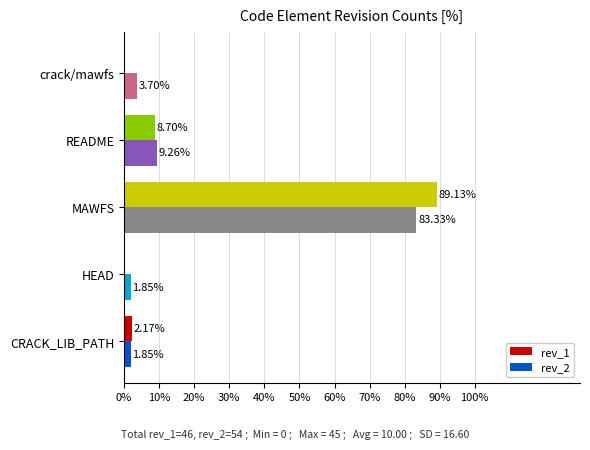

Which category has the highest value across all series?

MAWFS